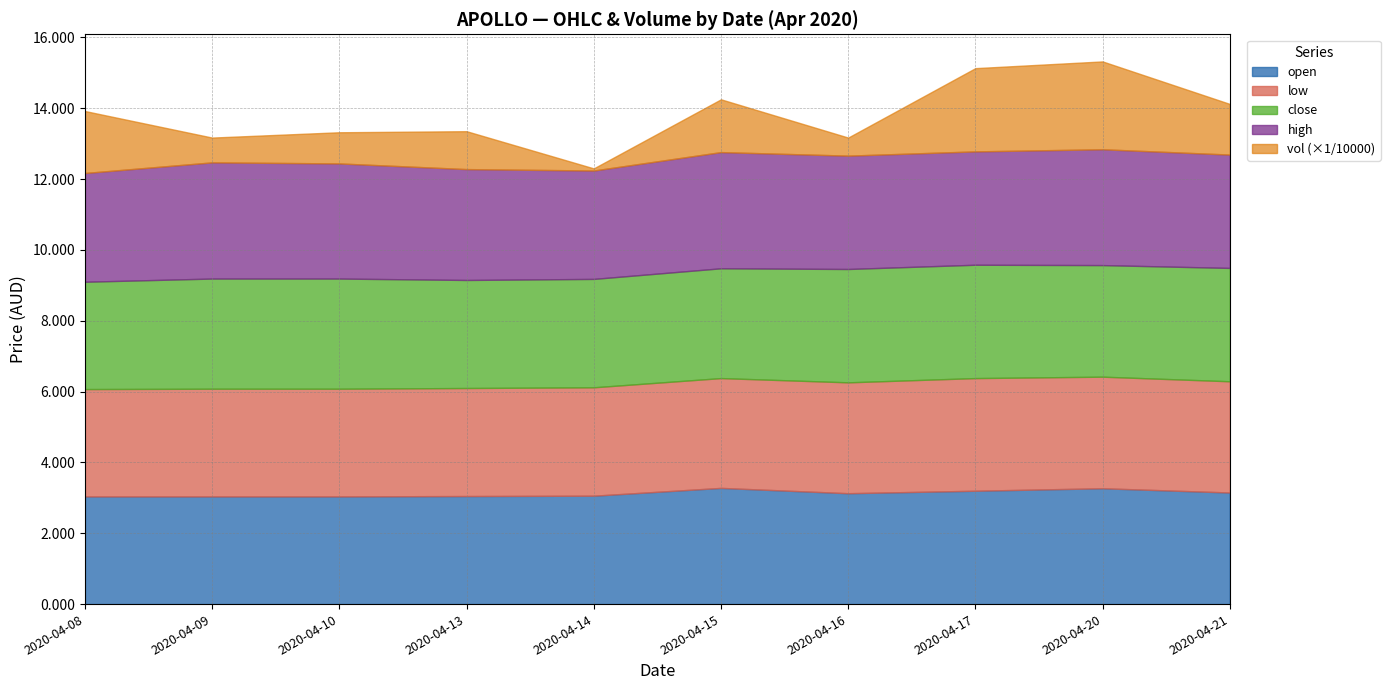

At which category does close reach its first local valley?

2020-04-13